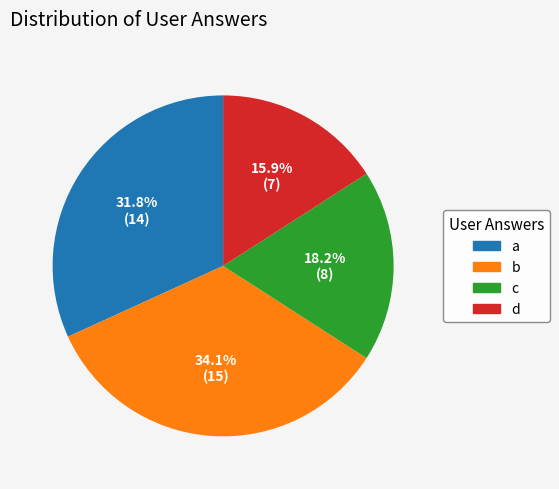

Count the number of slices in the pie.

4